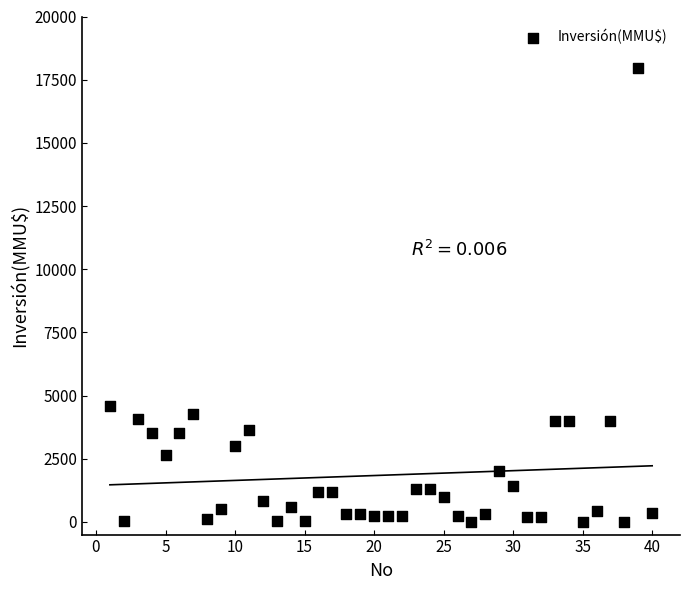

What is the range of X values (max minus min)?

39